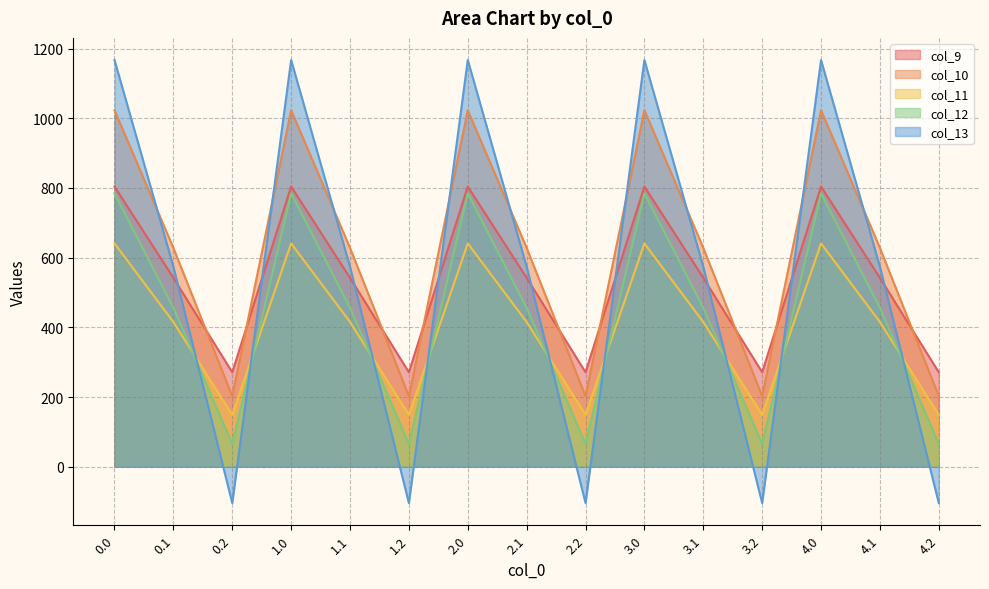

What is the label of the 5th point from the left?

1.1